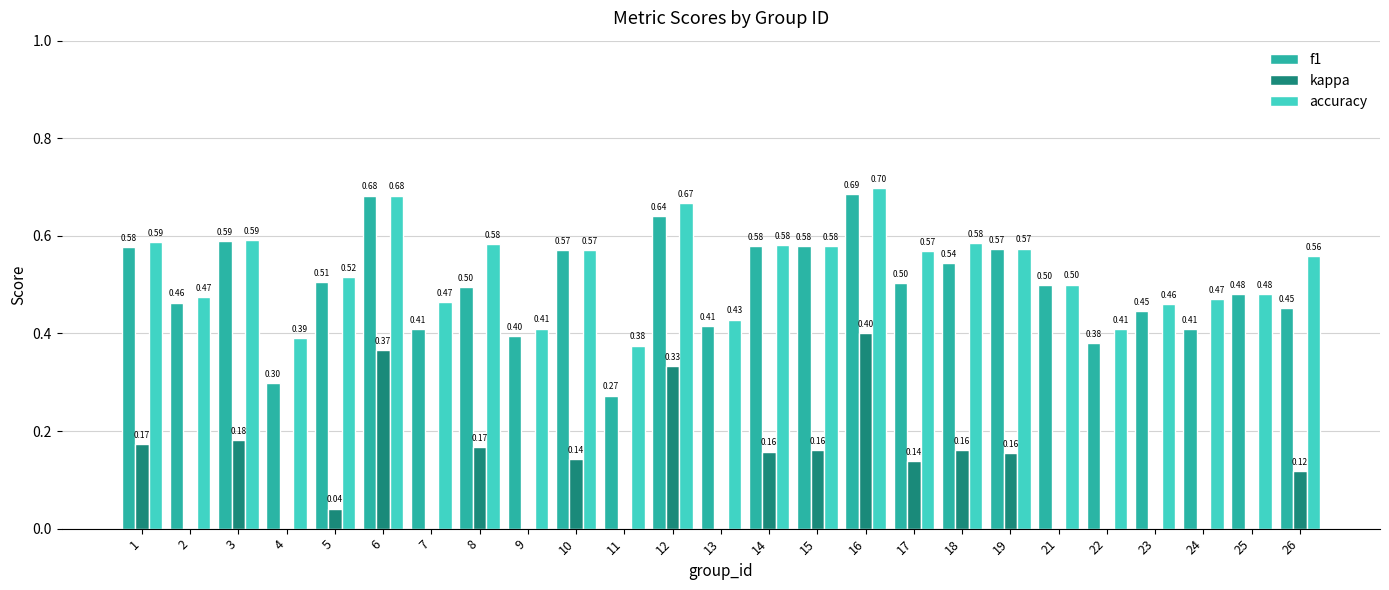

Is it true that f1 equals 0.2 at 13?

False